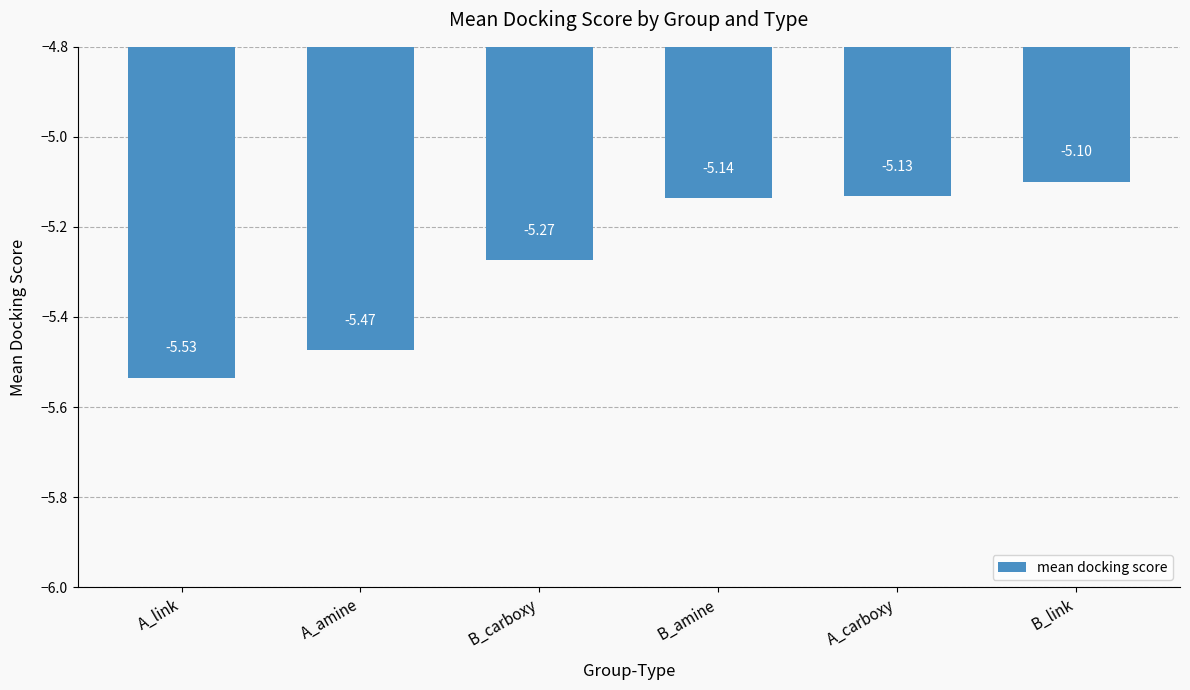

The value at A_link is -3.5. True or false?

False